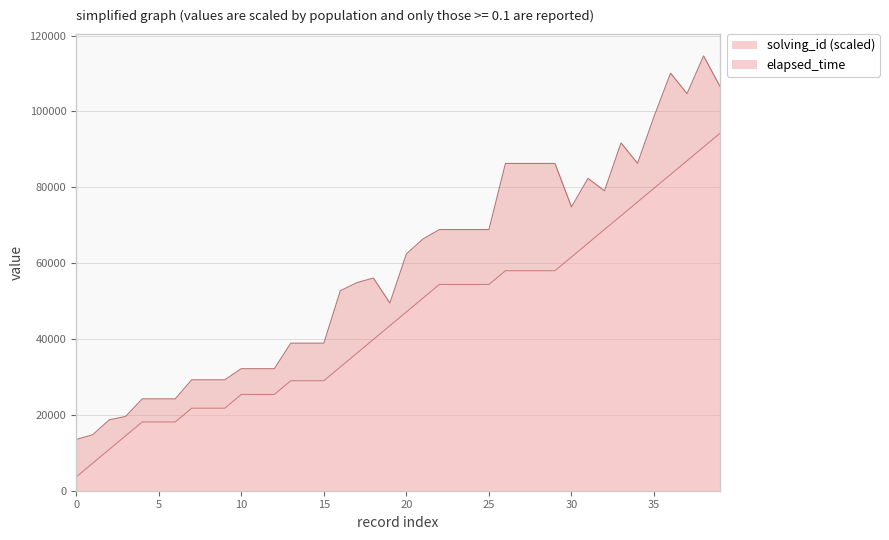

What is the lowest value of the solving_id (scaled) series?

3625.0